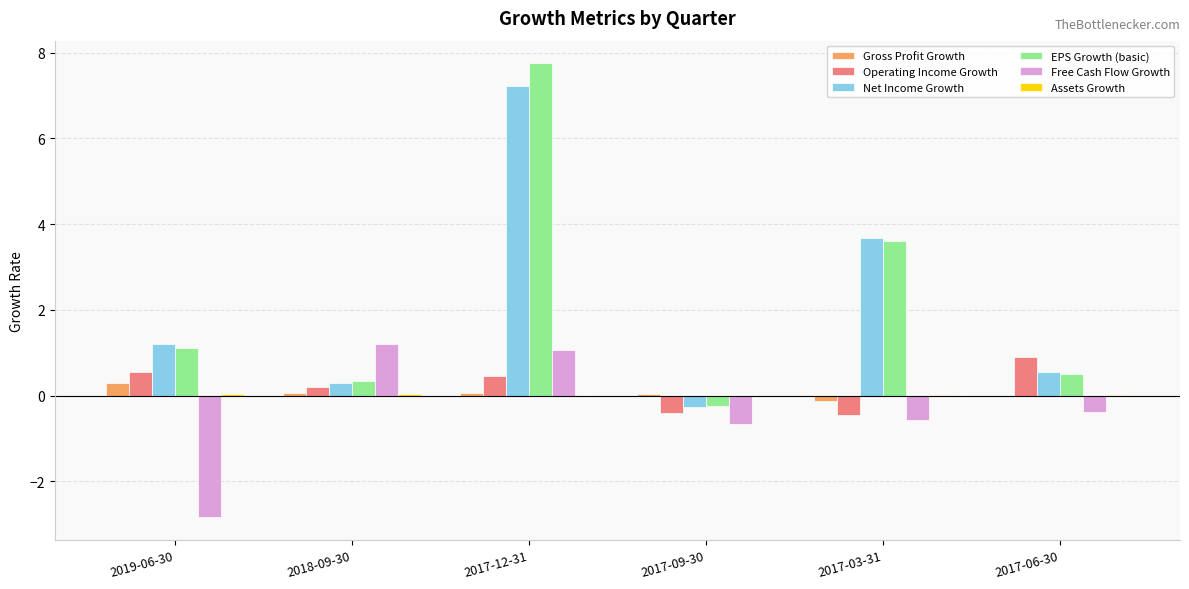

What is the sum of all Free Cash Flow Growth values?

-2.2